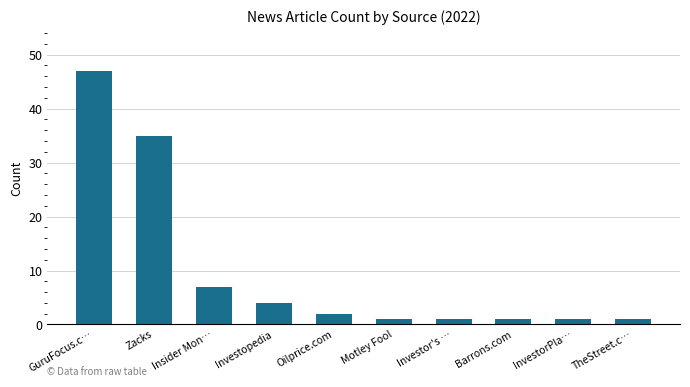

Reading right to left, extract all data points from this chart.

TheStreet.c…=1	InvestorPla…=1	Barrons.com=1	Investor's …=1	Motley Fool=1	Oilprice.com=2	Investopedia=4	Insider Mon…=7	Zacks=35	GuruFocus.c…=47